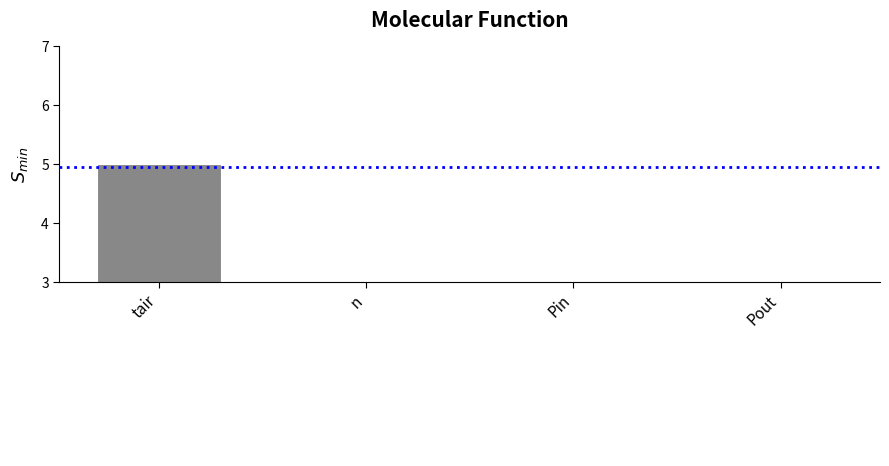

What value does the data have at tair?

5.0